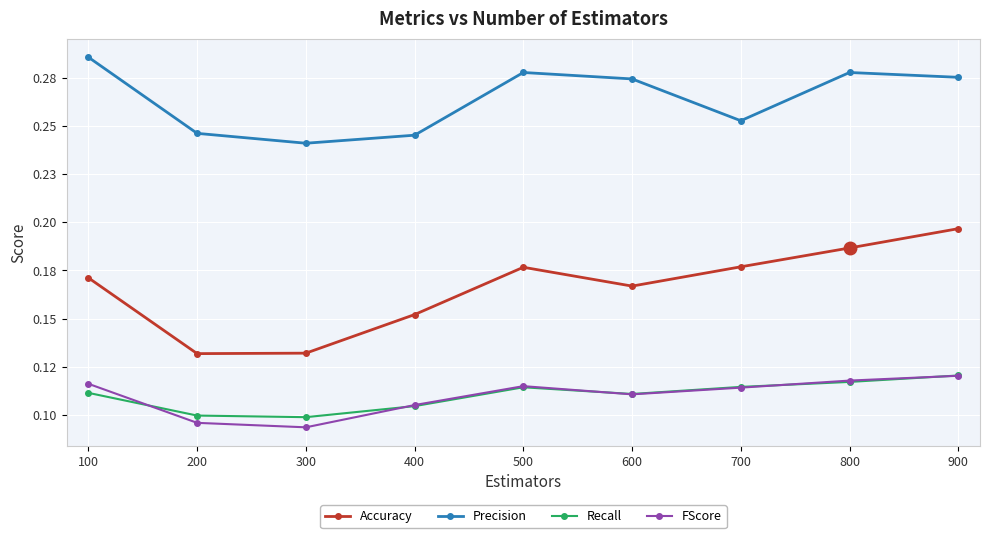

At which category is the sum across all series the highest?

900